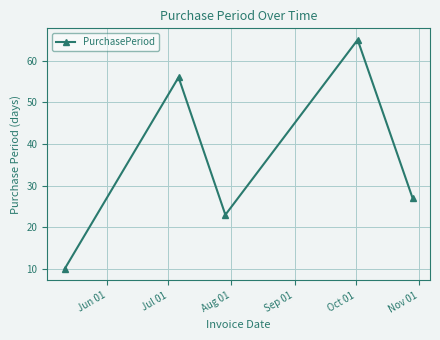

What is the difference between the maximum and minimum values?

55